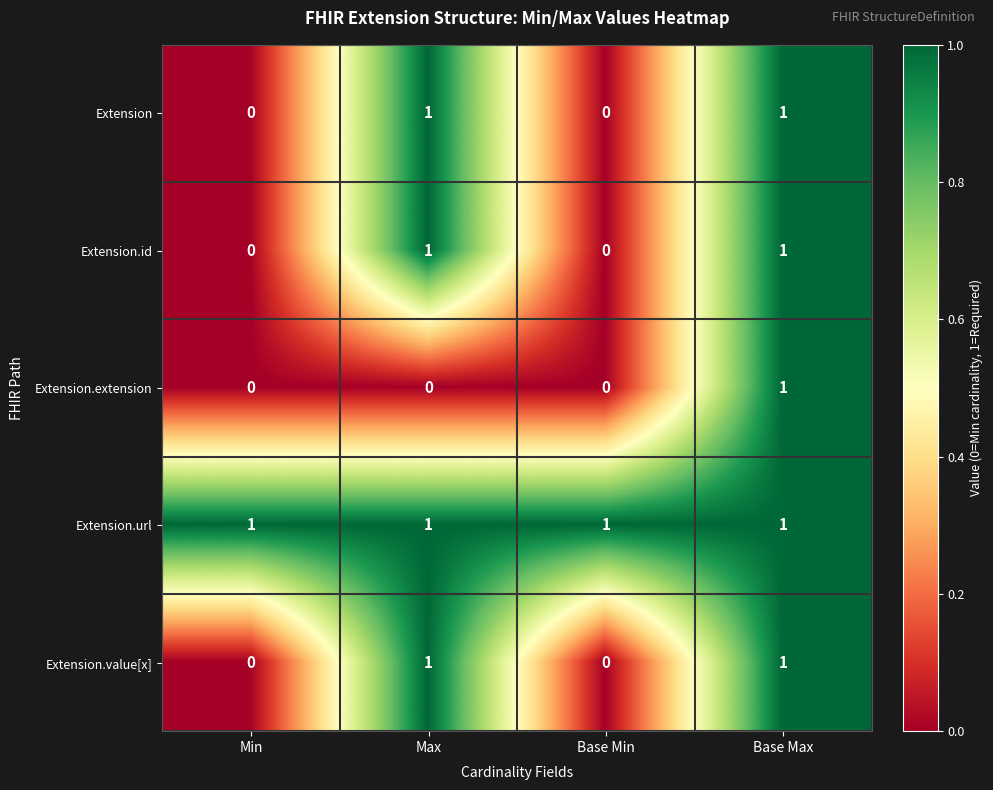

Reading left to right, extract all data points from this chart.

Extension: 0	1	0	1
Extension.id: 0	1	0	1
Extension.extension: 0	0	0	1
Extension.url: 1	1	1	1
Extension.value[x]: 0	1	0	1